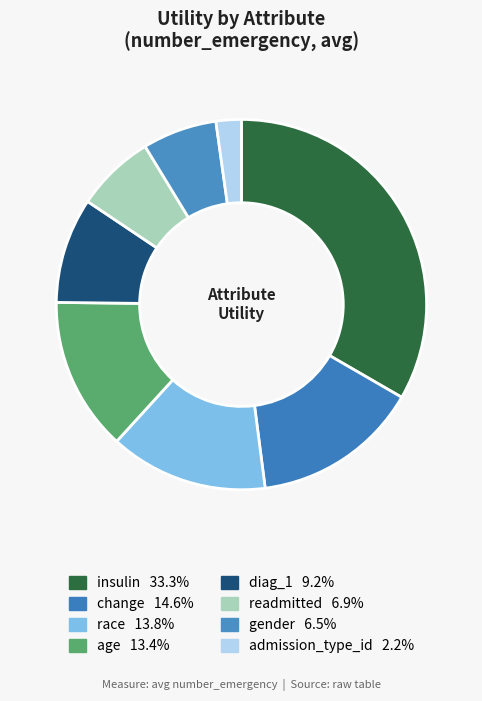

What percentage is the diag_1 slice, to the nearest percent?

9%